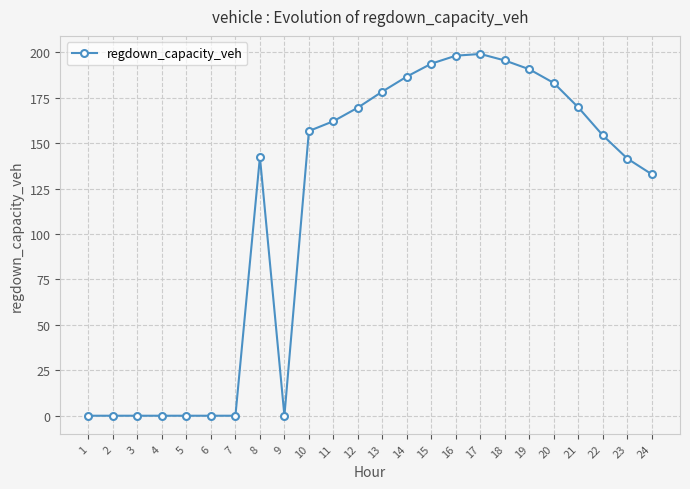

How many data points are less than 156?

12